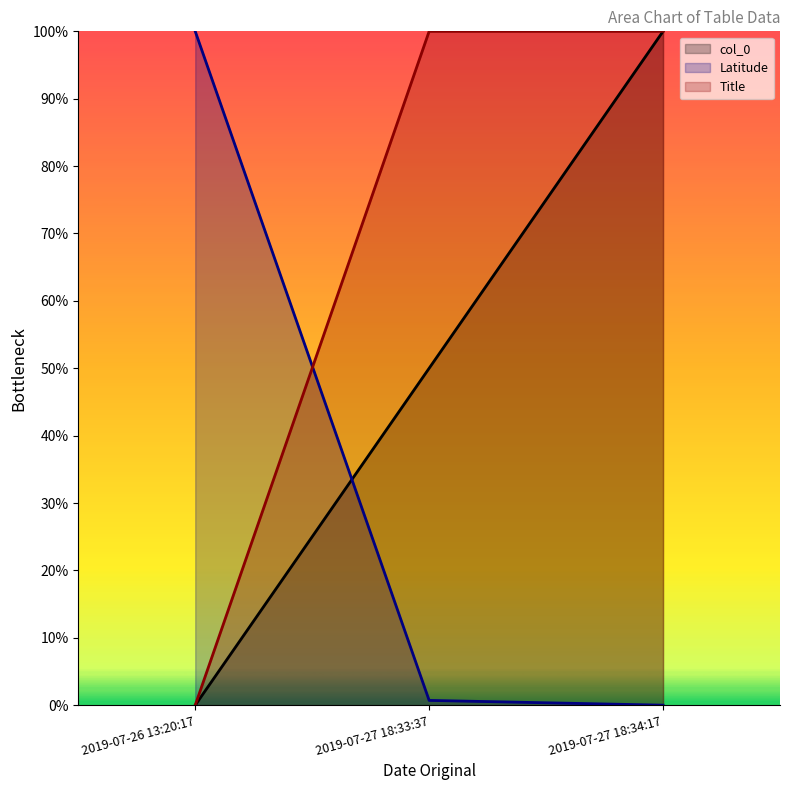

What is the greatest value displayed?

1.0